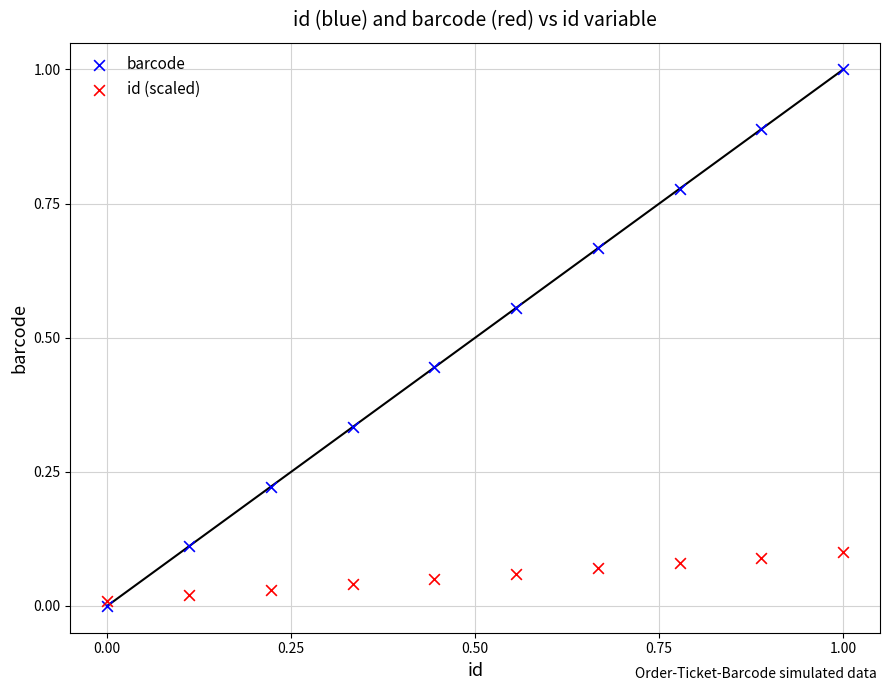

What are all the series names shown in the legend?

barcode, id (scaled)